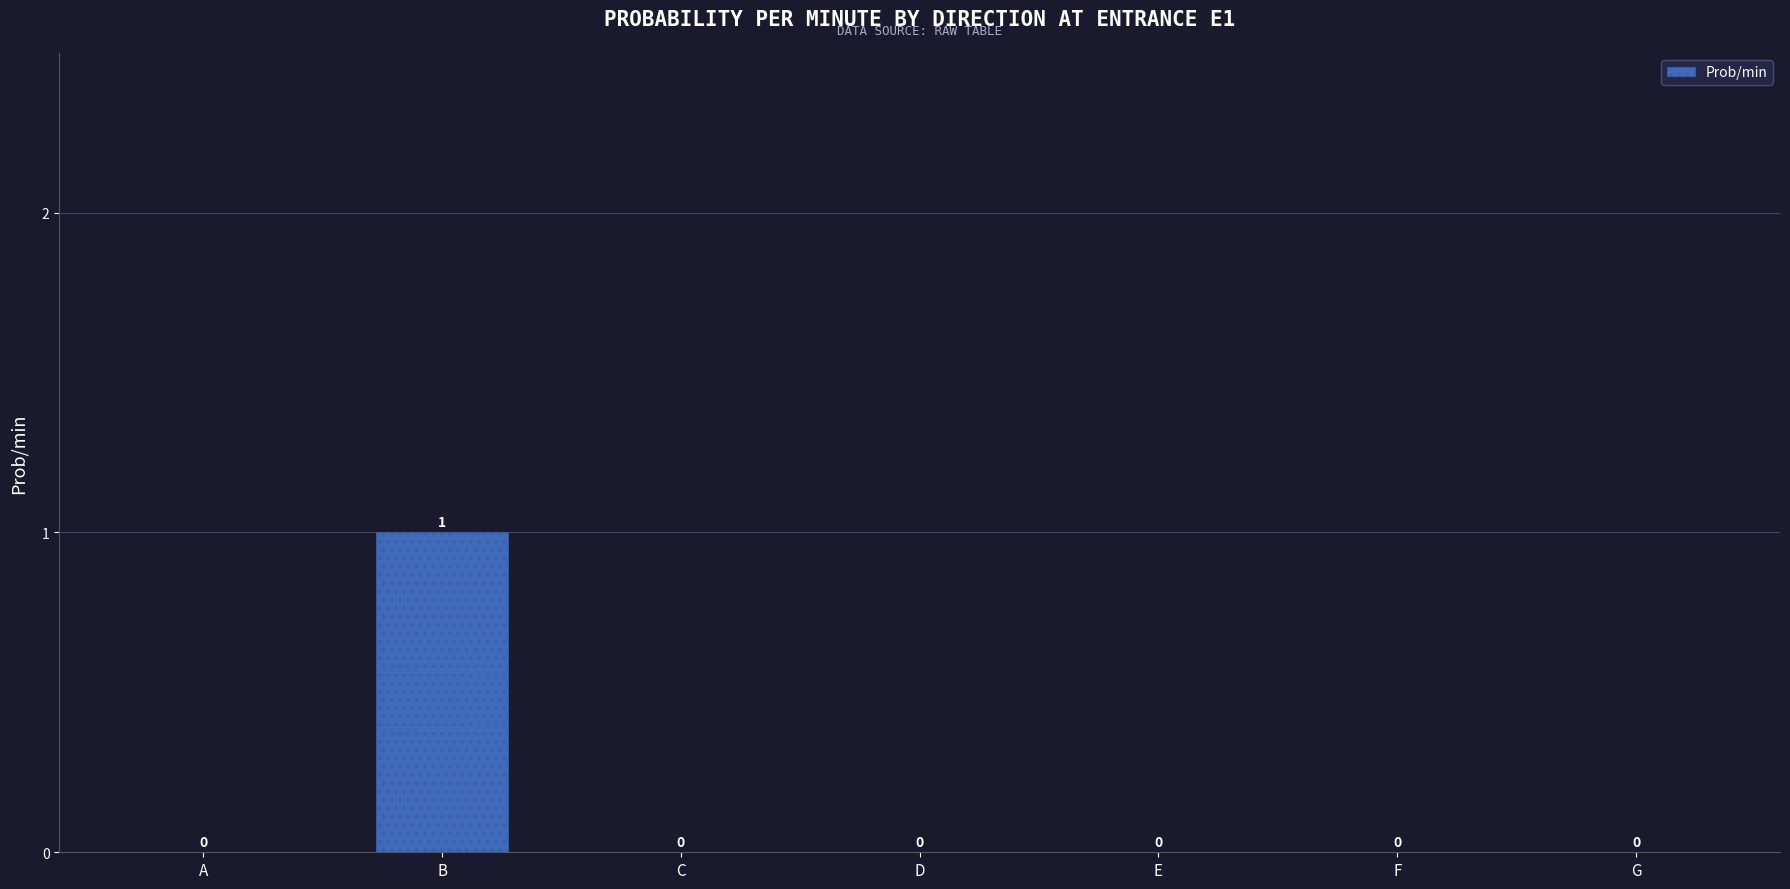

The chart shows a value of 1 at G. True or false?

False